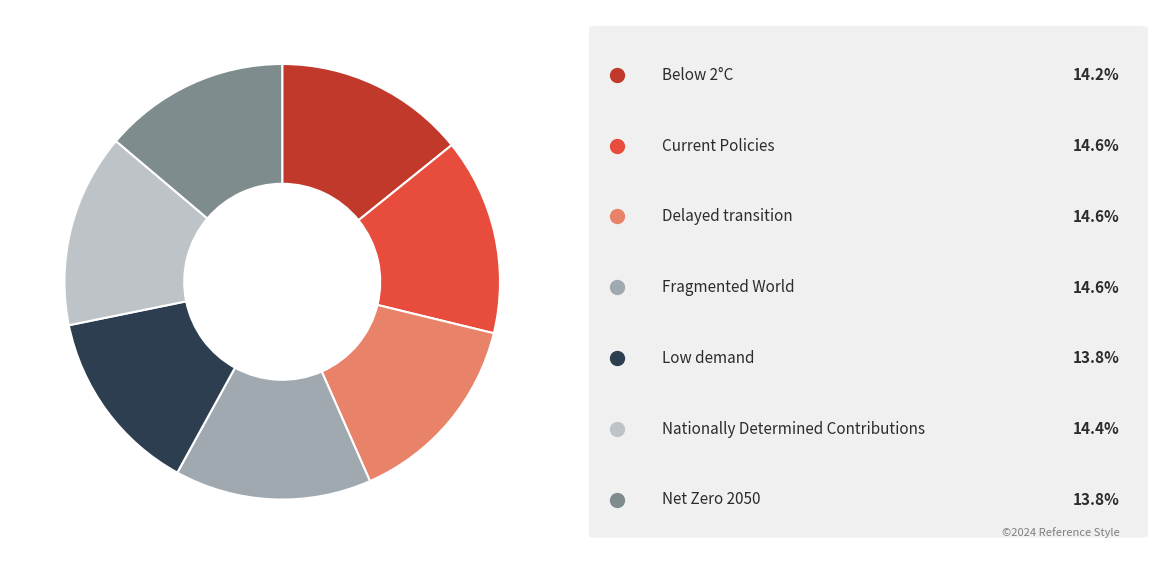

Does any single category account for the majority?

No